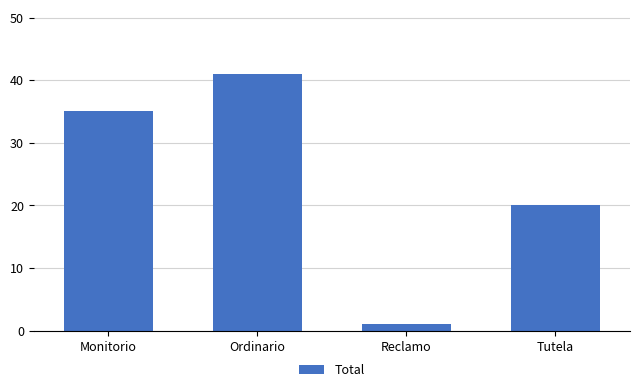

What is the label of the 2nd bar from the right?

Reclamo